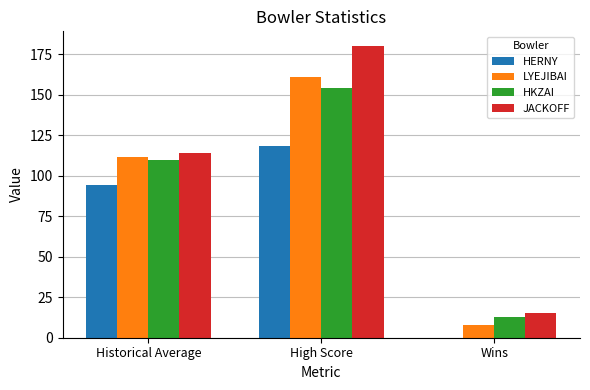

True or false: HERNY has a value of 94.4 at Historical Average.

True